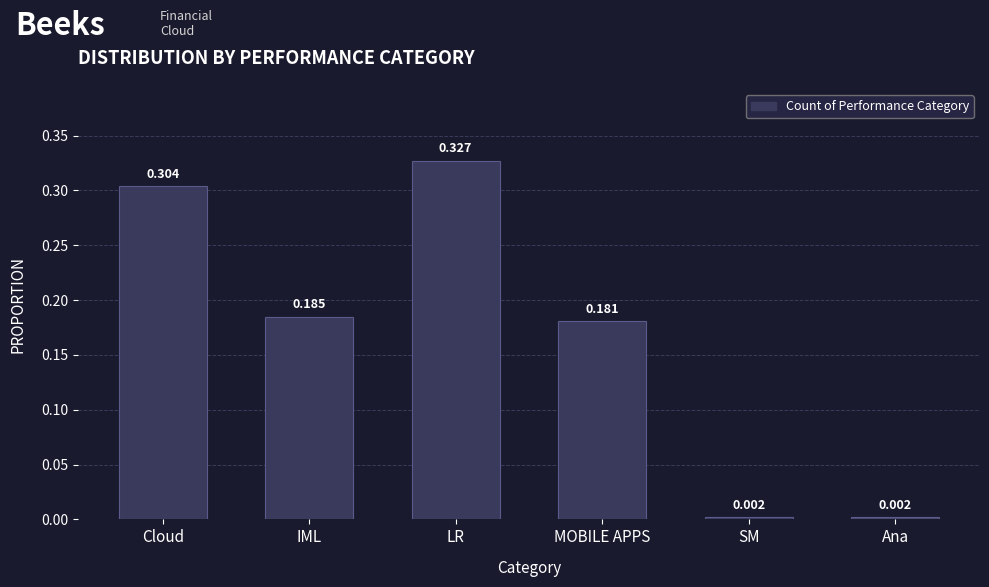

What is the label of the 4th bar from the left?

MOBILE APPS